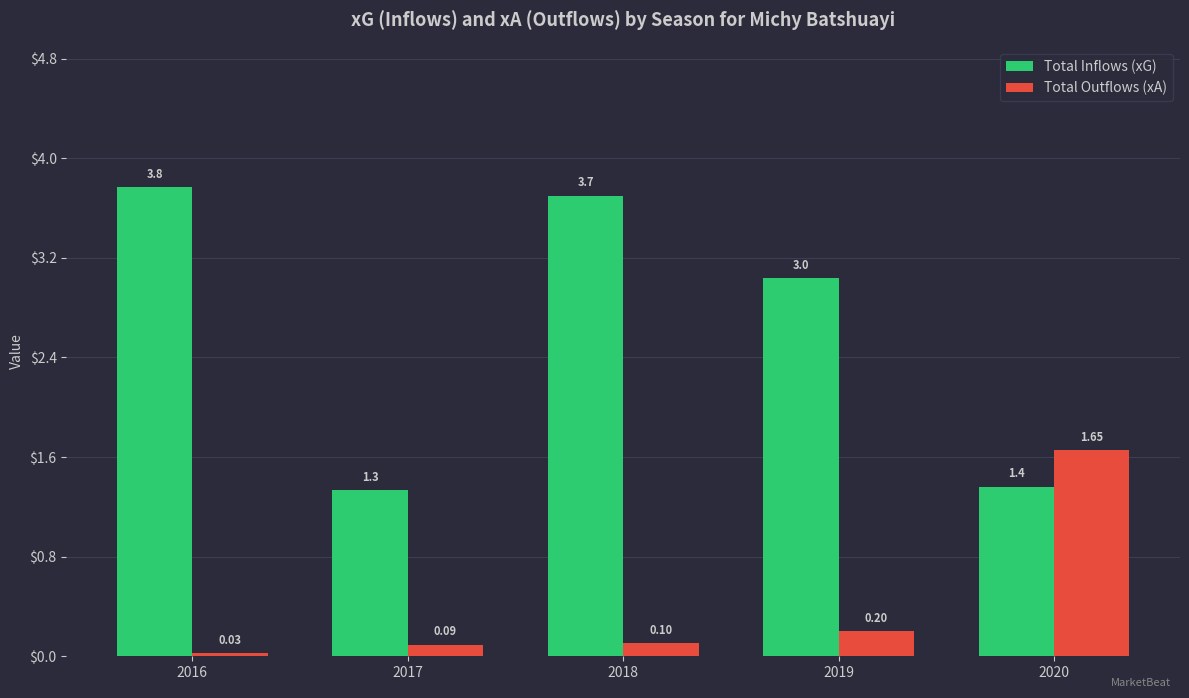

At which category is the sum across all series the highest?

2018